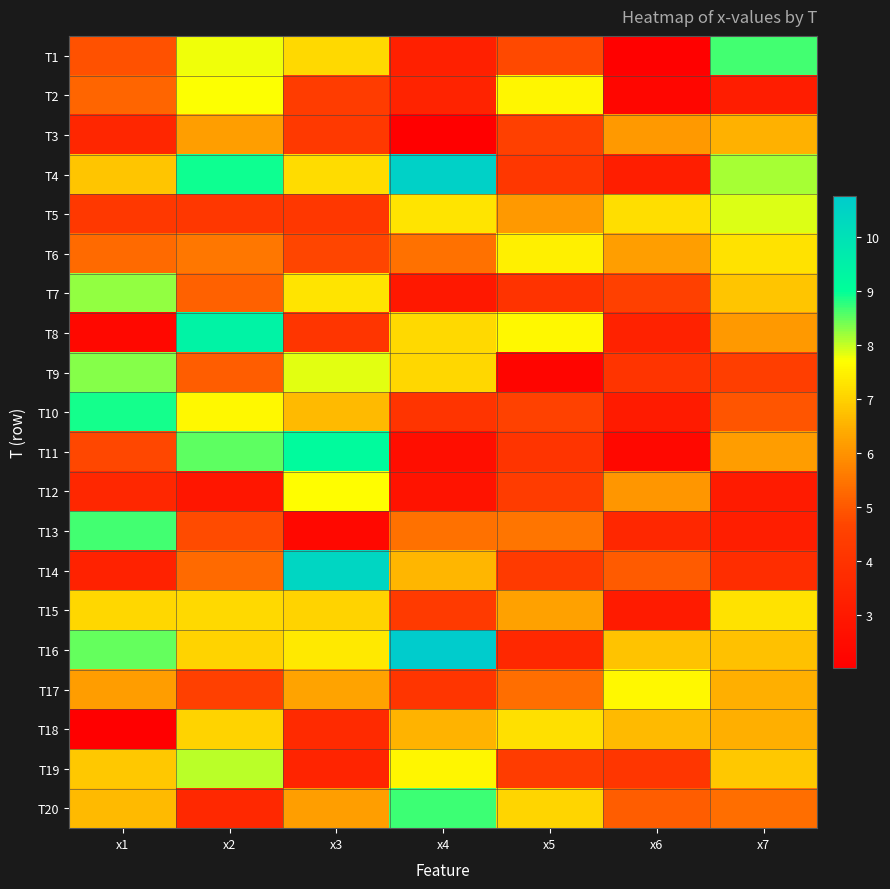

At which category does the chart reach its peak across all series?

x4